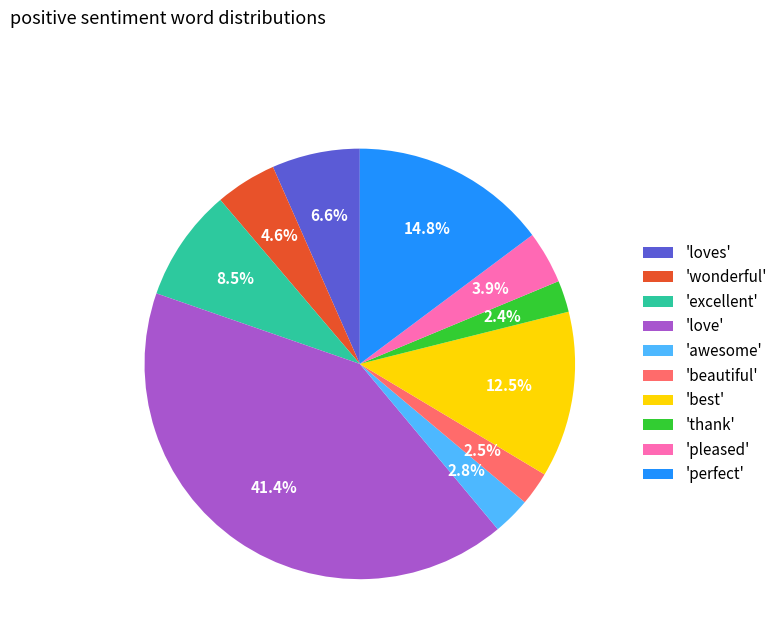

Approximately how many times larger is the value at 'perfect' compared to 'beautiful'?

5.9